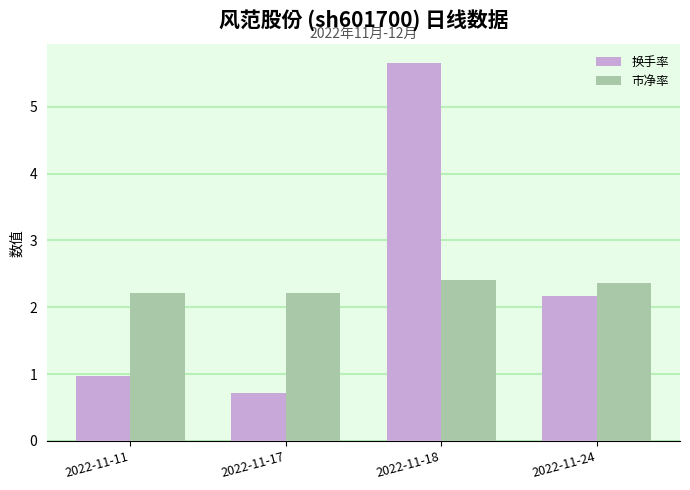

The 市净率 series shows 0.5 at 2022-11-11. True or false?

False